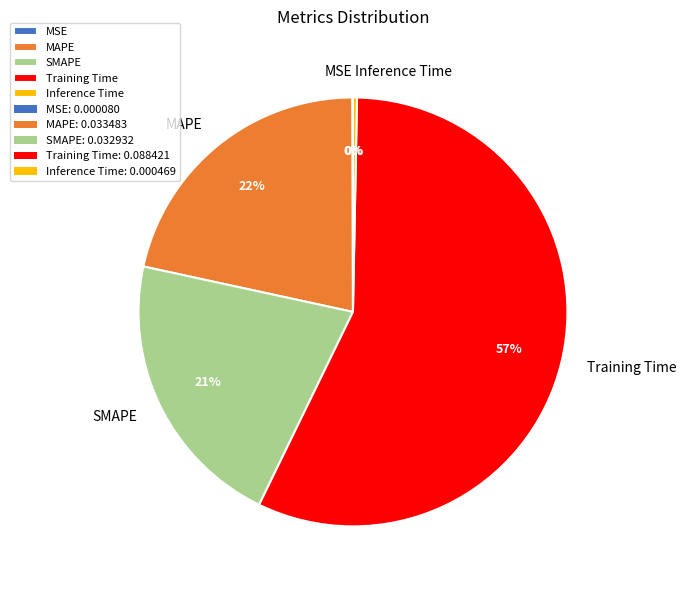

Is the sum of Training Time and SMAPE greater than half?

Yes